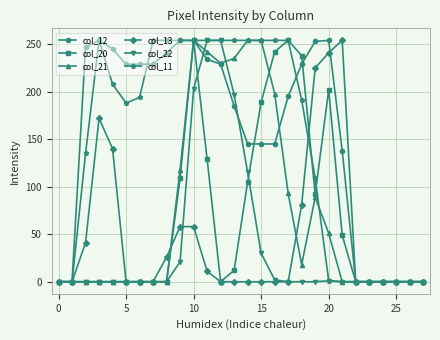

What is the value of the col_20 point at the 22nd from the left?

49